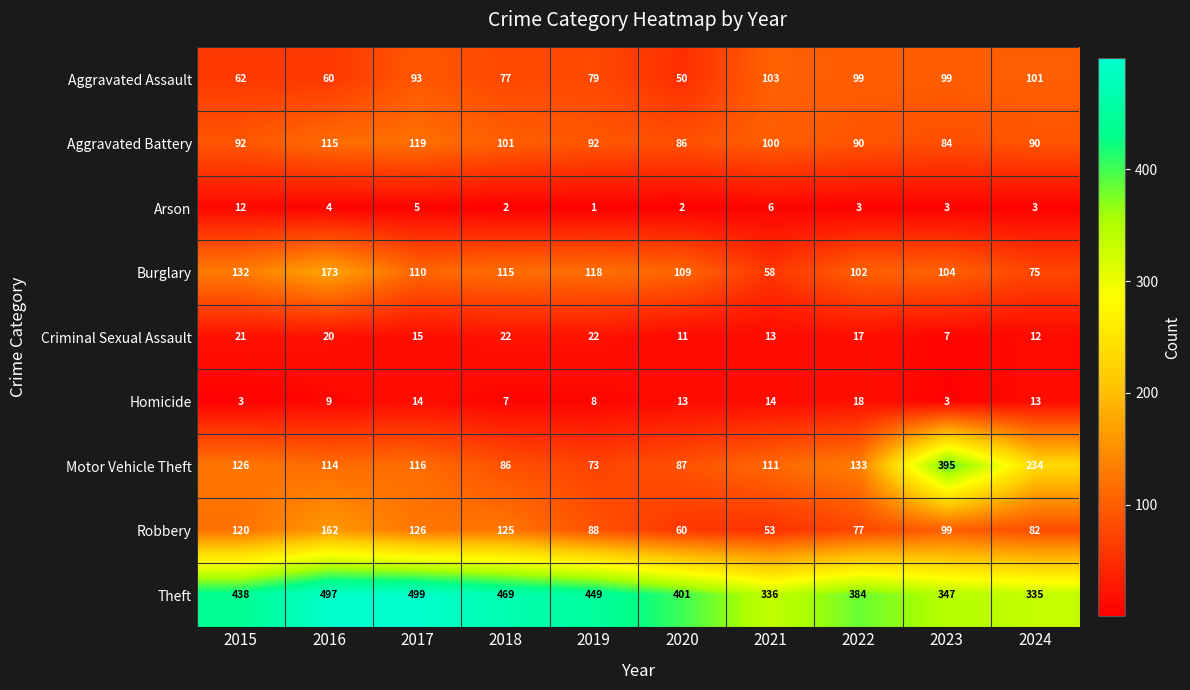

What is the difference between the second highest and second lowest values in the Aggravated Assault series?

41